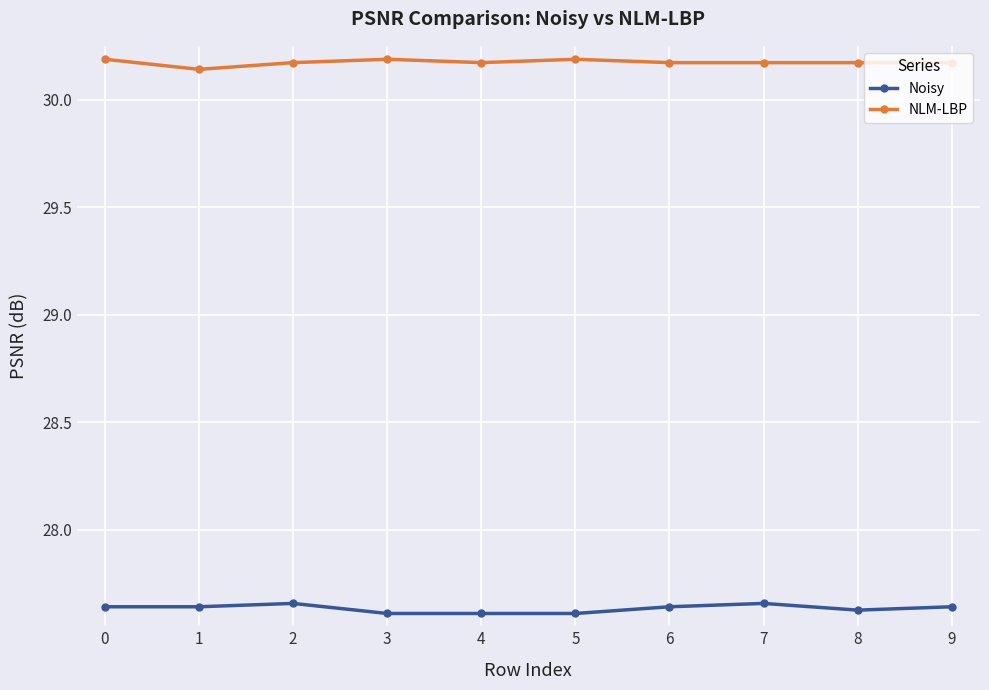

What is the difference between the highest and lowest values at 2?

2.5